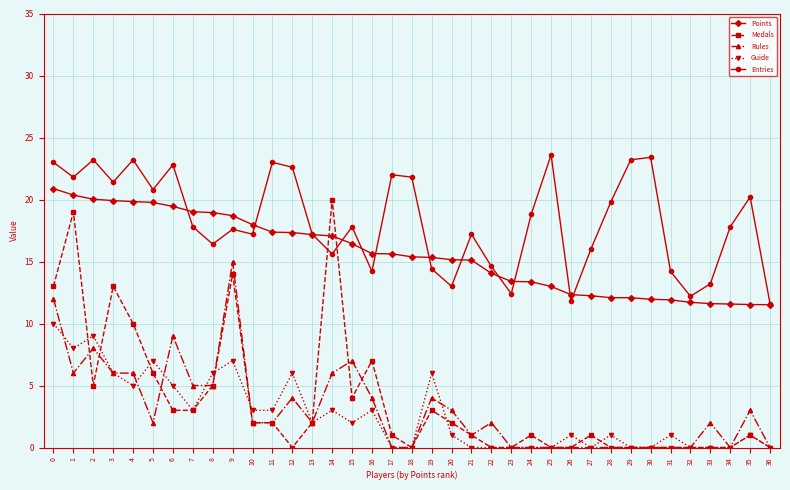

What is the total value across all series at 5?

55.6